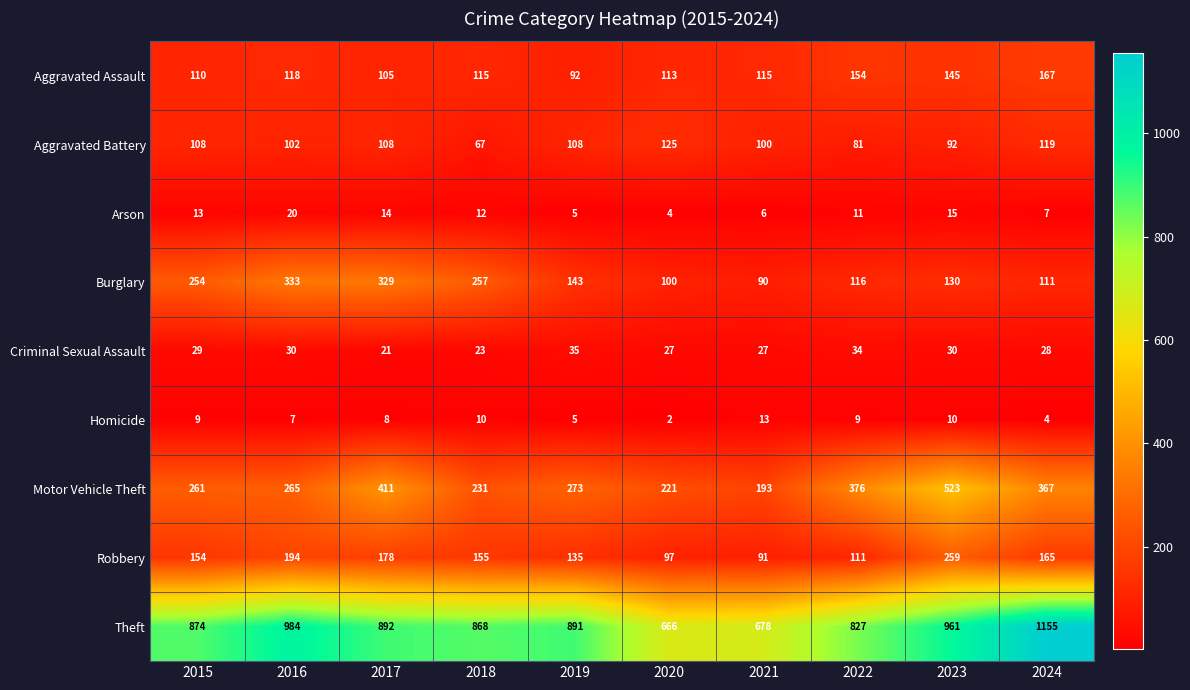

What is the minimum value for Motor Vehicle Theft?

193